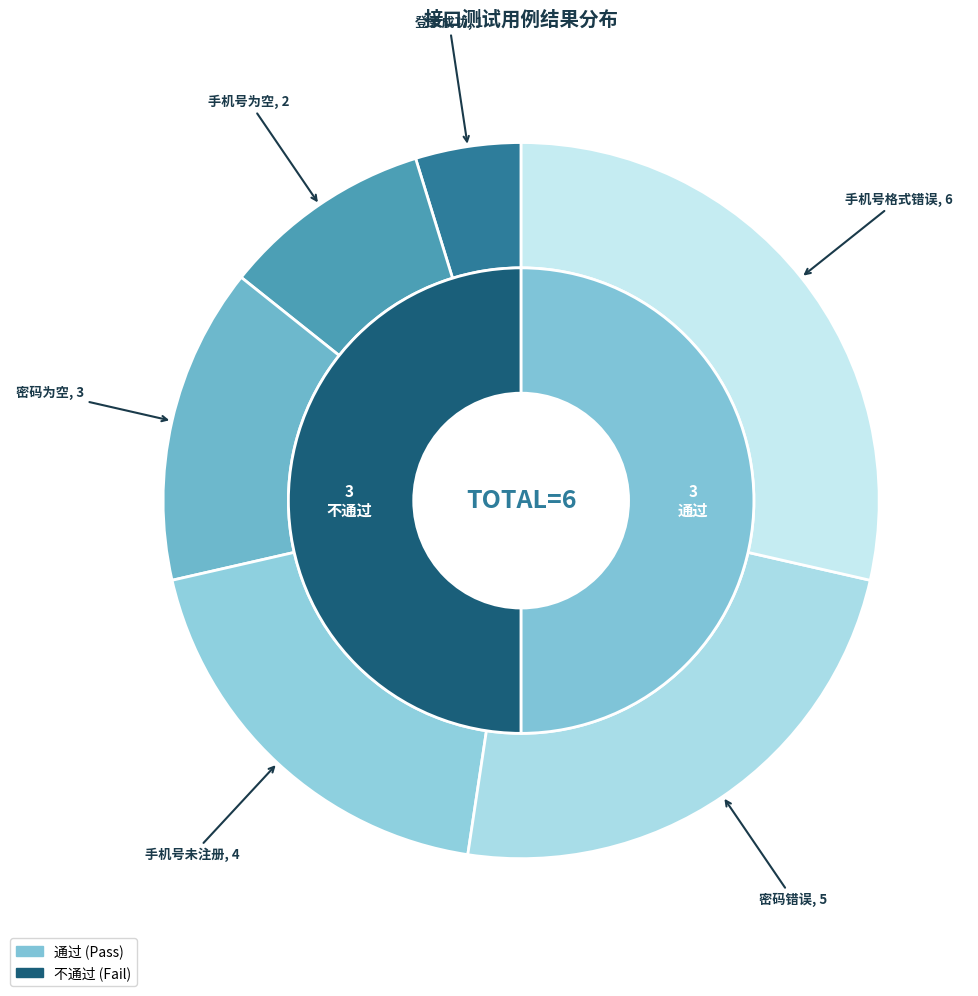

To the nearest percent, what portion does 登录成功 represent?

5%